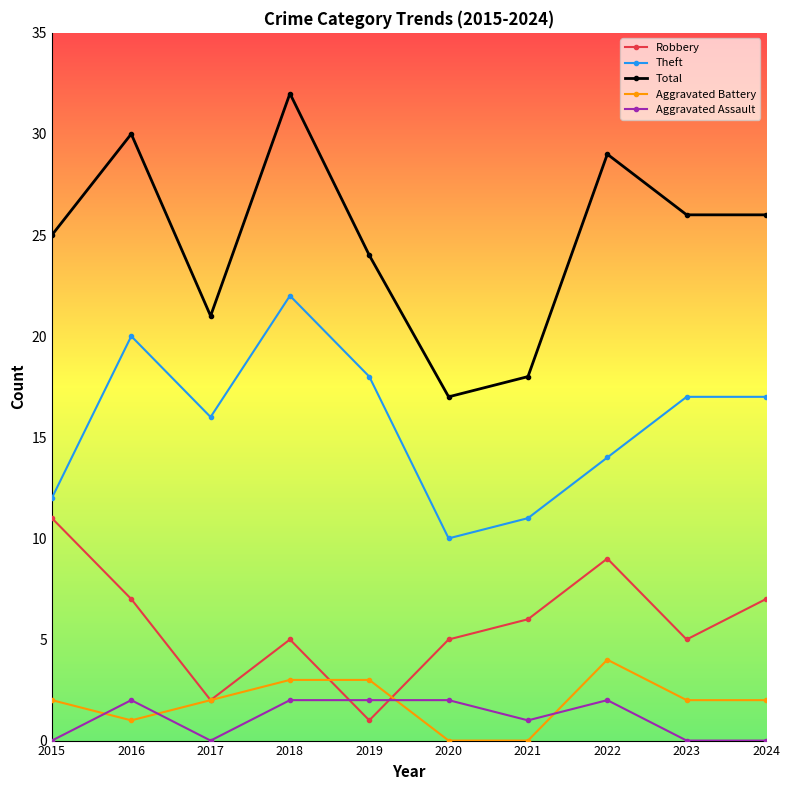

Reading right to left, extract all data points from this chart.

Robbery: 2024=7	2023=5	2022=9	2021=6	2020=5	2019=1	2018=5	2017=2	2016=7	2015=11
Theft: 2024=17	2023=17	2022=14	2021=11	2020=10	2019=18	2018=22	2017=16	2016=20	2015=12
Total: 2024=26	2023=26	2022=29	2021=18	2020=17	2019=24	2018=32	2017=21	2016=30	2015=25
Aggravated Battery: 2024=2	2023=2	2022=4	2021=0	2020=0	2019=3	2018=3	2017=2	2016=1	2015=2
Aggravated Assault: 2024=0	2023=0	2022=2	2021=1	2020=2	2019=2	2018=2	2017=0	2016=2	2015=0